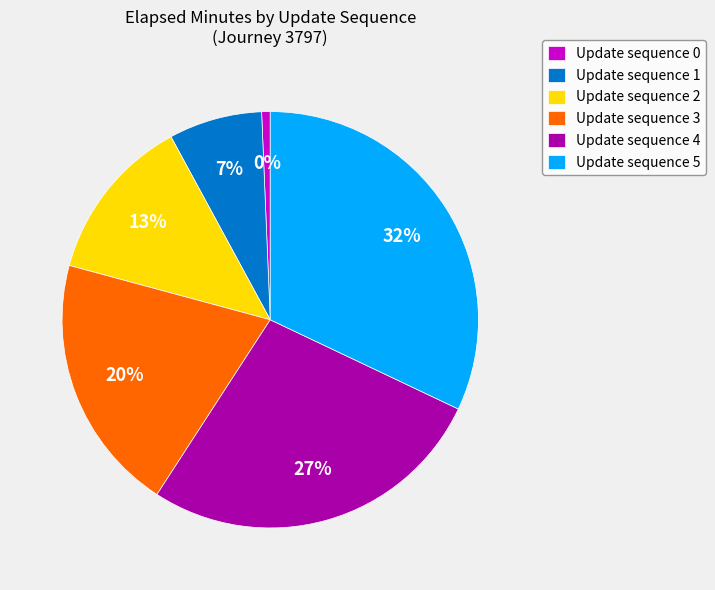

To the nearest percent, what percentage of the pie is 0?

1%